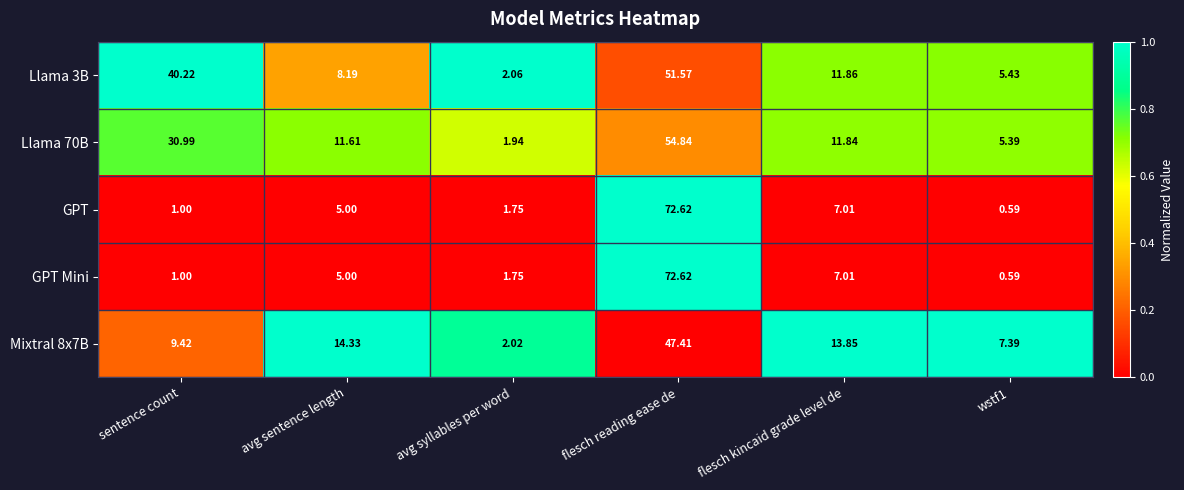

What is the greatest value displayed?

72.6